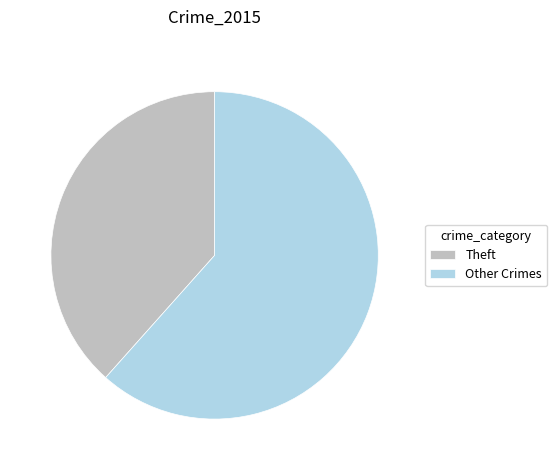

How many slices are in this pie chart?

2